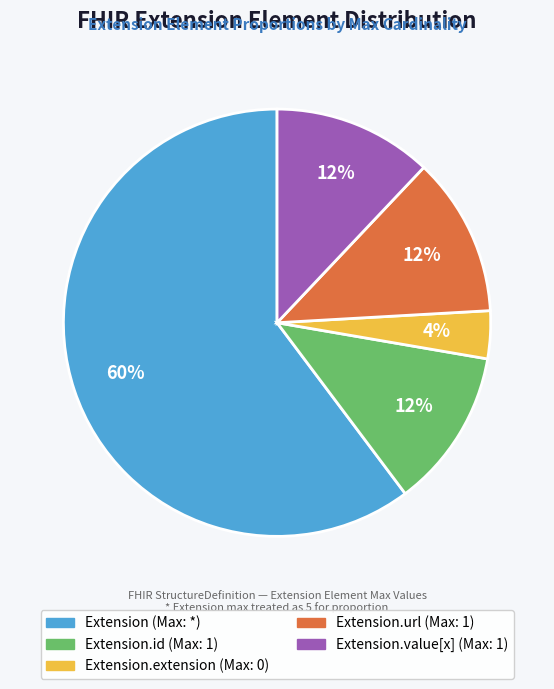

Does any single category account for the majority?

Yes